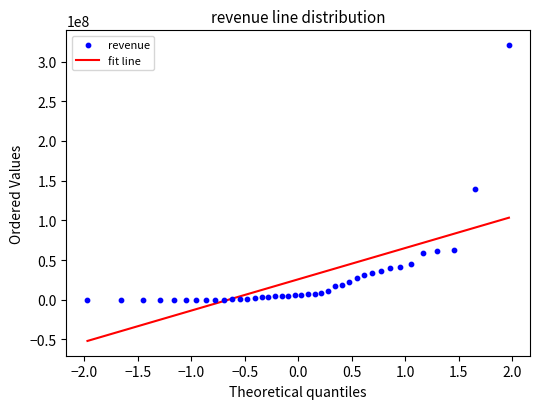

What is the range of Y values (max minus min)?

320748294.1